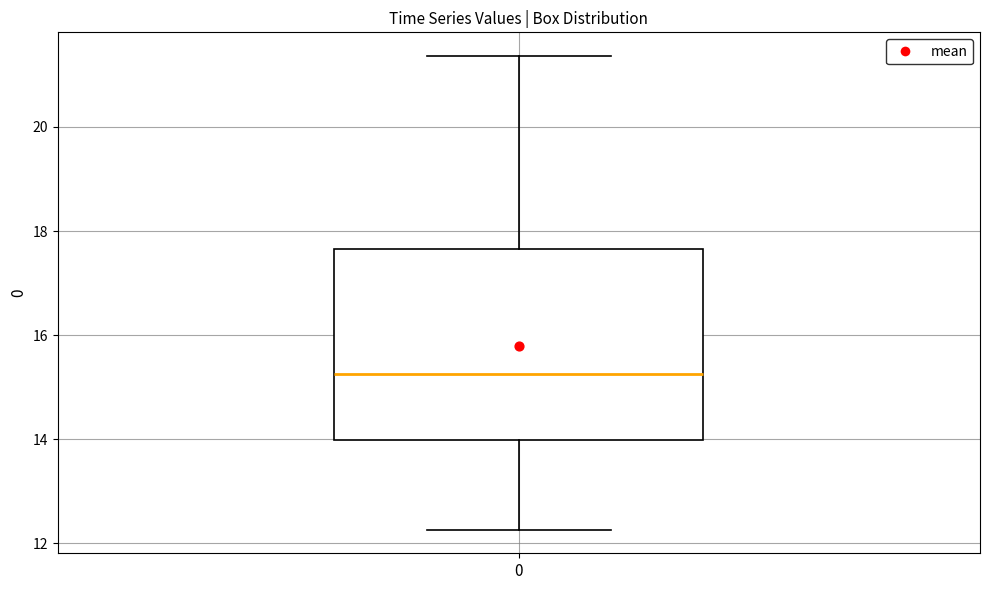

Transcribe this box plot: give where the median line is, the range the box spans, and where the two whiskers end, as read against the y-axis. The values are not printed on the chart, so give them approximately, as read against the axis.

median 15.2, box 14.0 to 17.6, whiskers 12.2 to 21.4